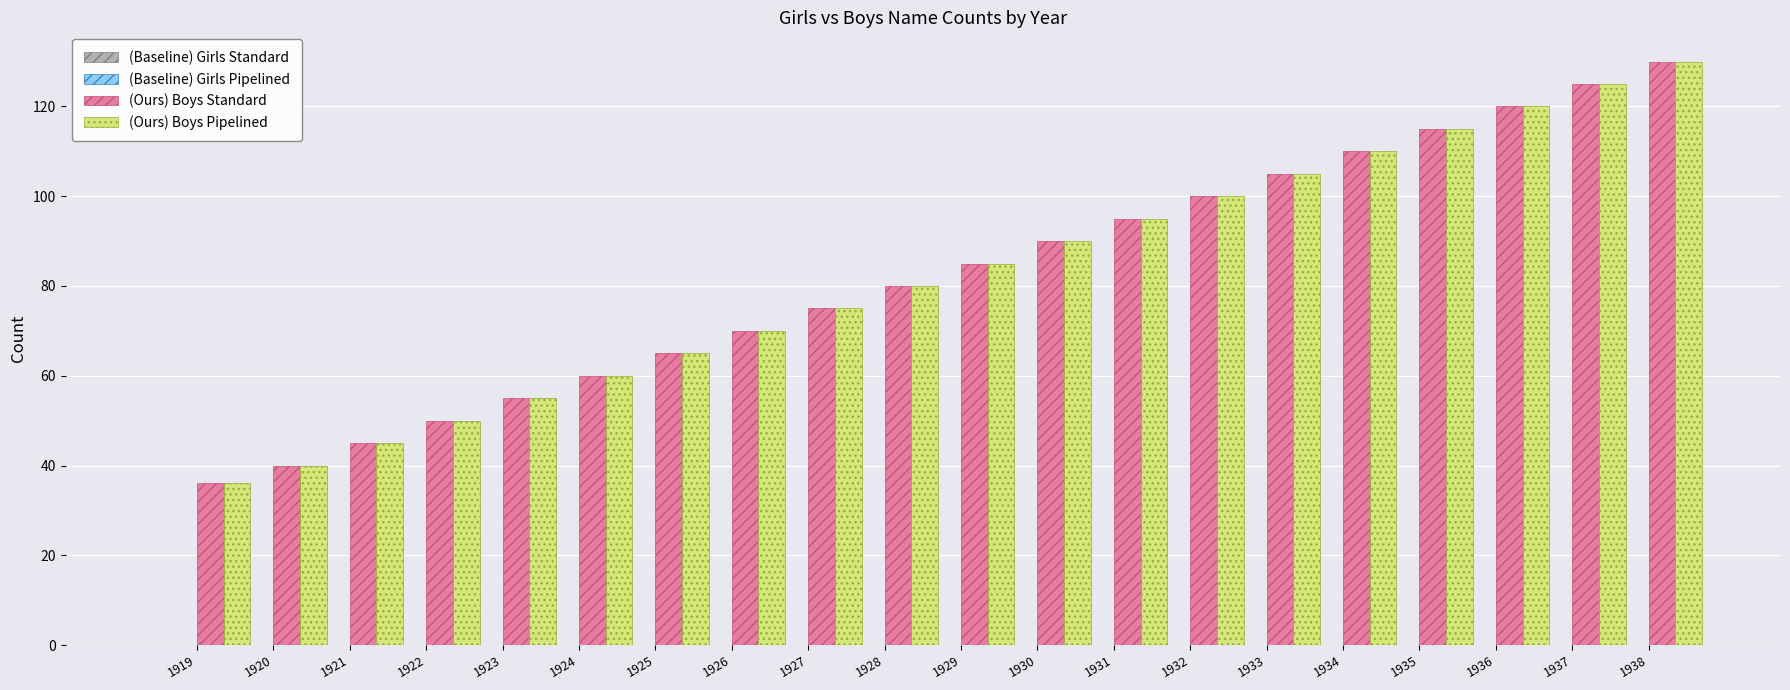

What is the sum of all (Ours) Boys Pipelined values?

1651